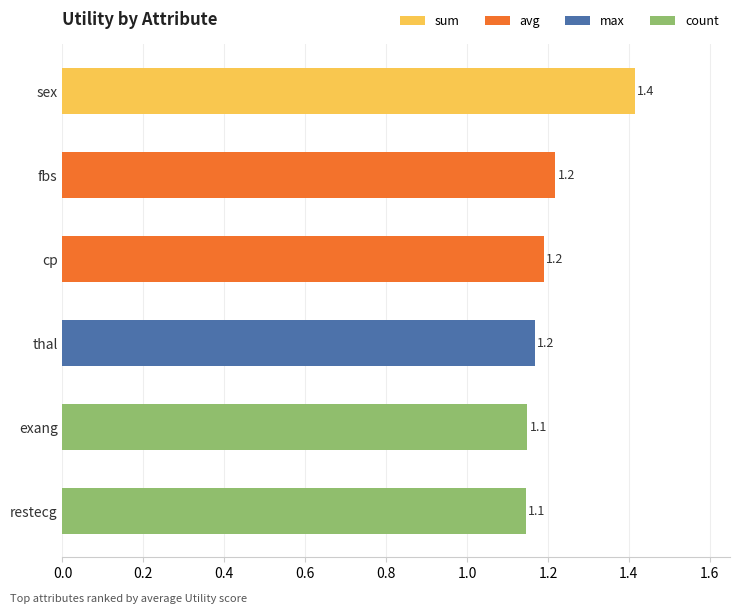

Are the bars horizontal?

Yes